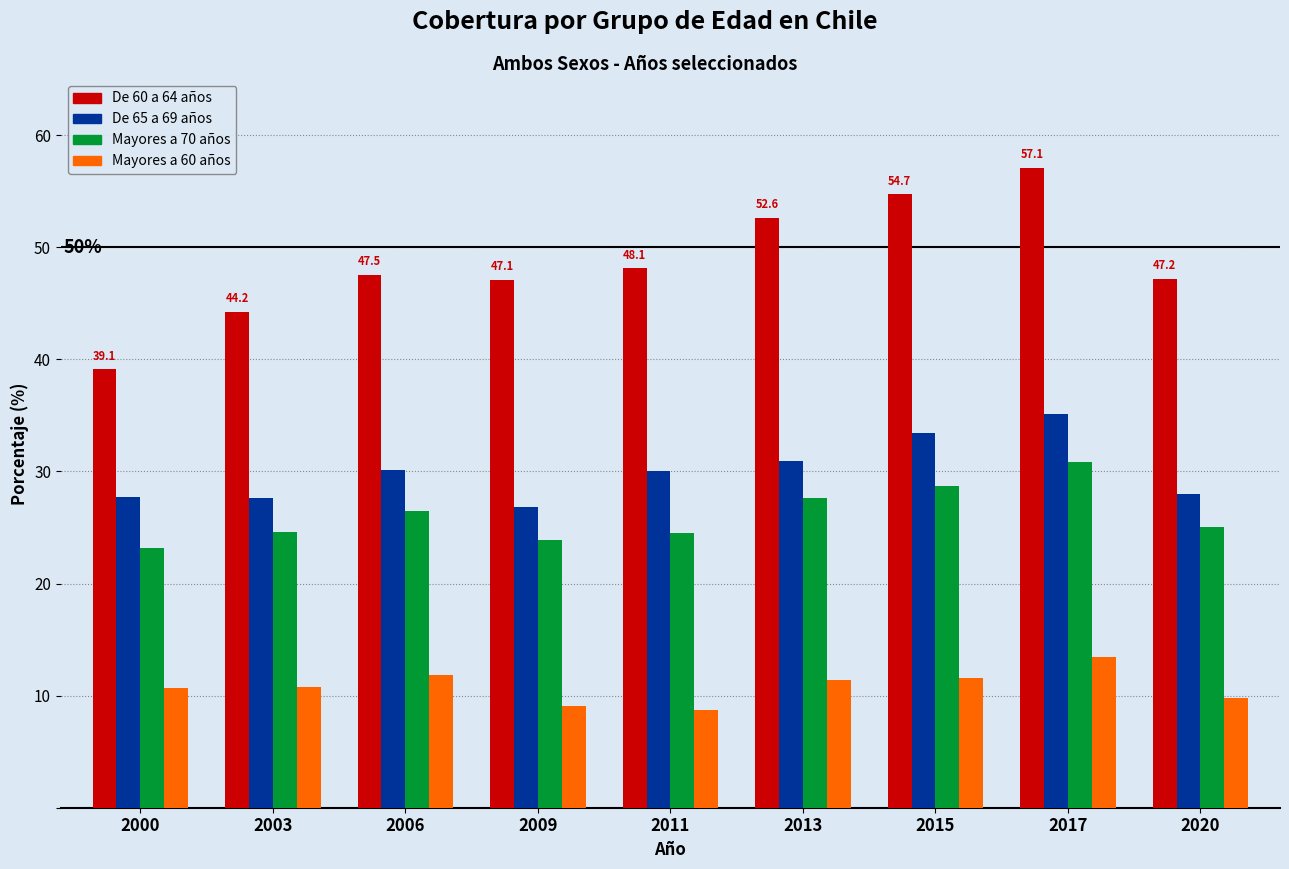

True or false: De 65 a 69 años has a value of 8.1 at 2006.

False